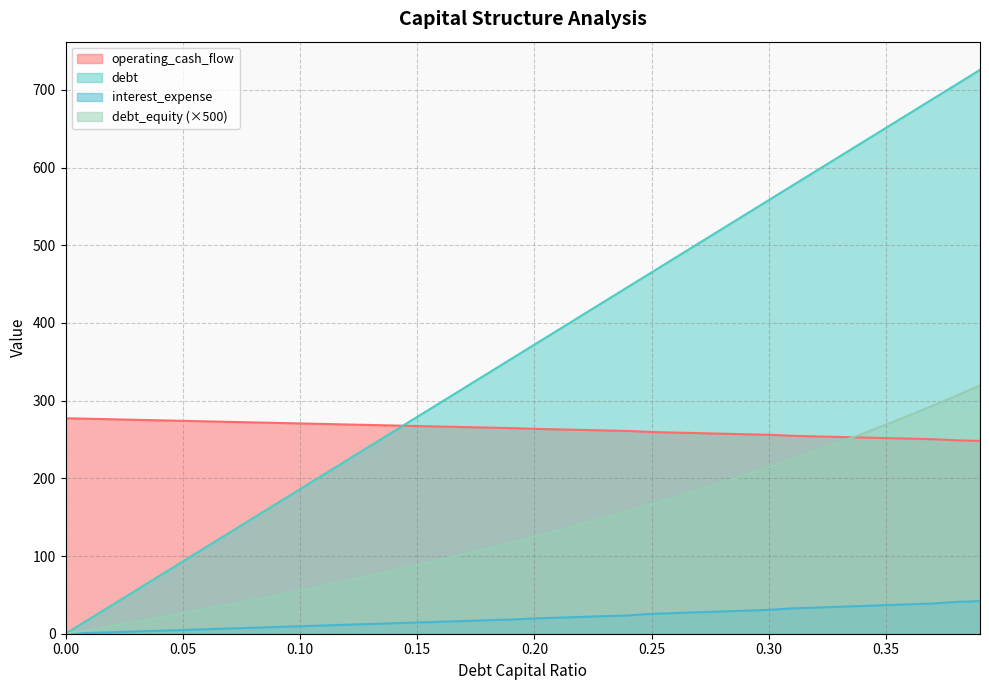

What is the value of the debt_equity point at the 26th from the left?

166.7